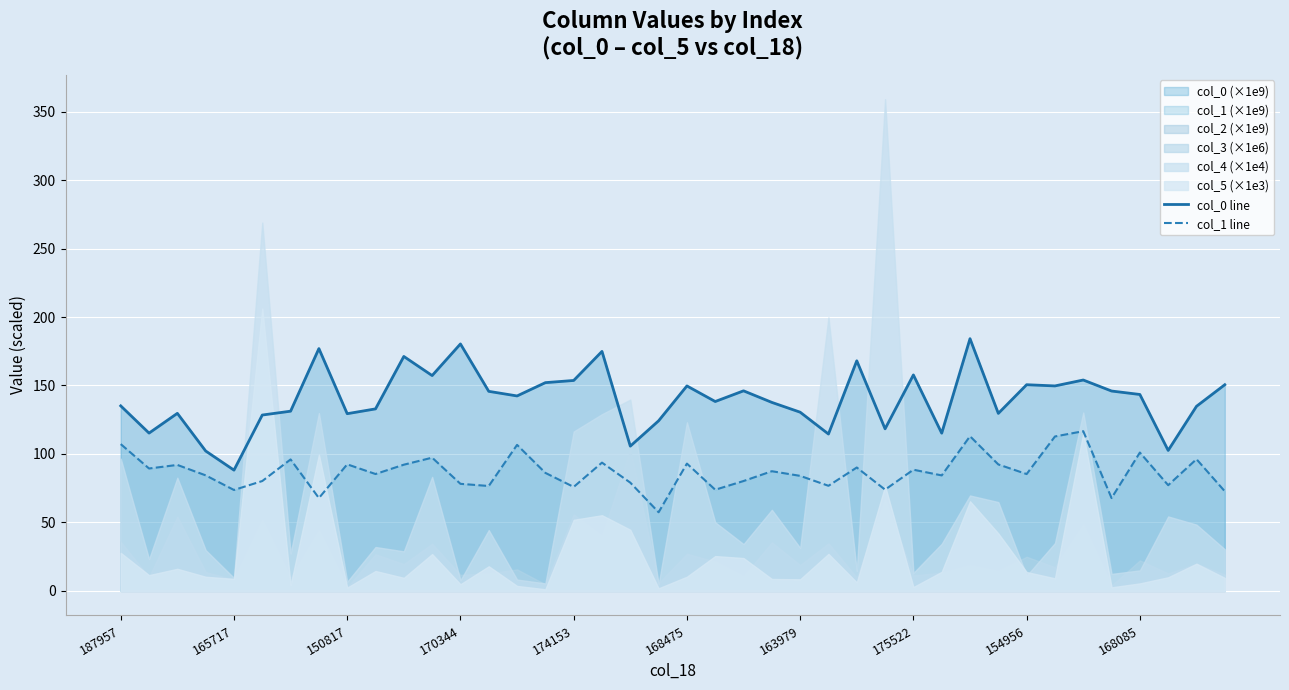

What is the maximum value for col_1 line?

116.6